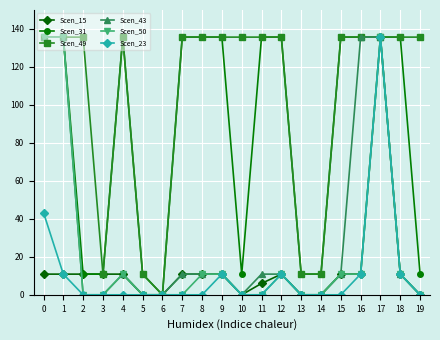

Is the value of Scen_15 at 5 greater than the value of Scen_31 at 8?

No